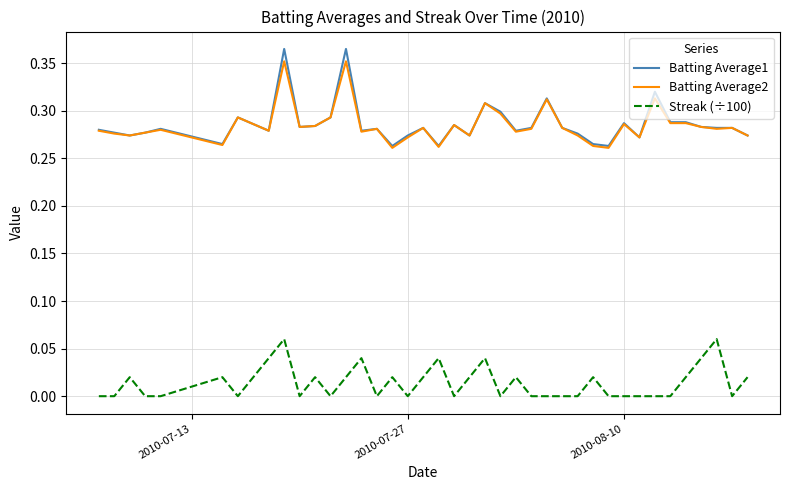

Count the Batting Average2 values in the range 0 to 1.

40